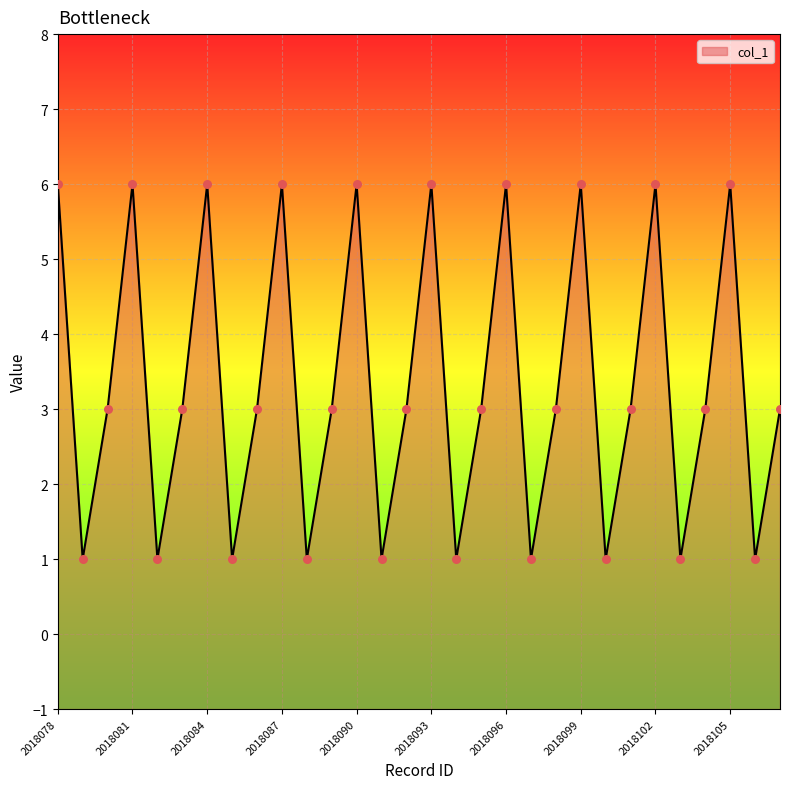

Approximately how many times larger is the value at 2018100 compared to 2018093?

0.2